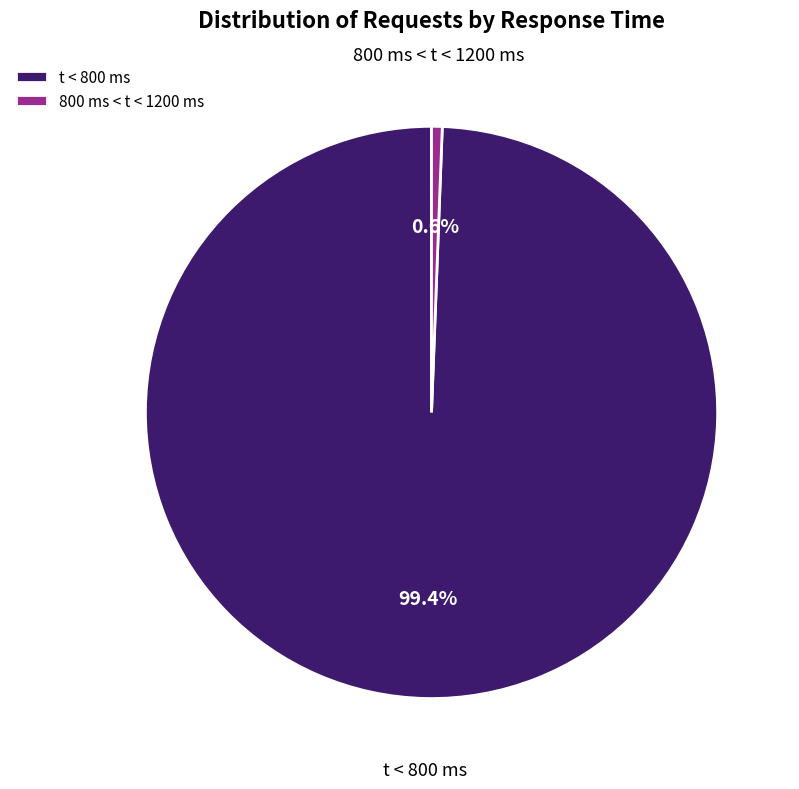

To the nearest percent, what is the average slice percentage?

50%